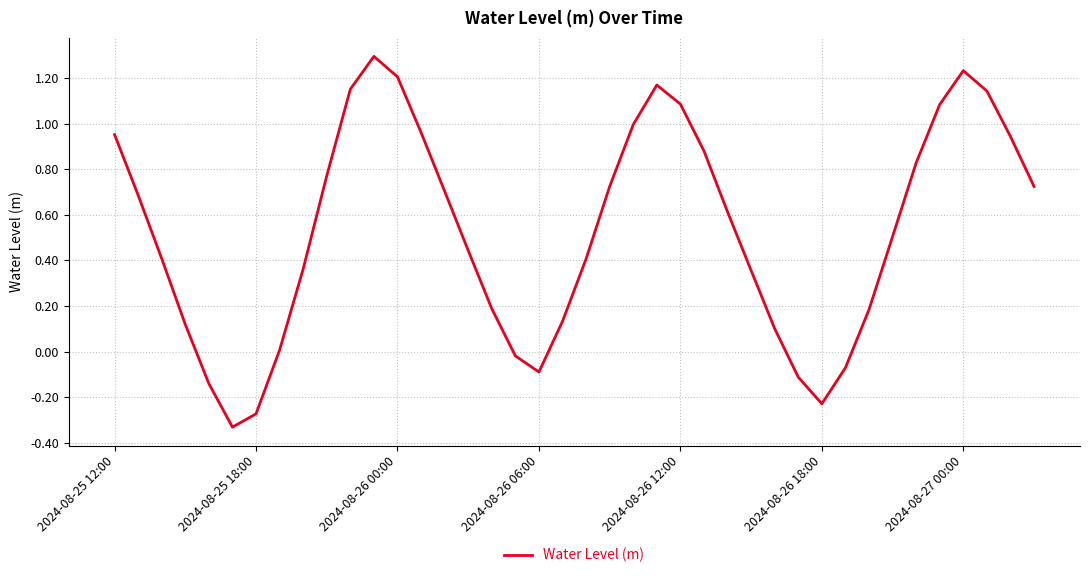

What is the greatest value displayed?

1.3